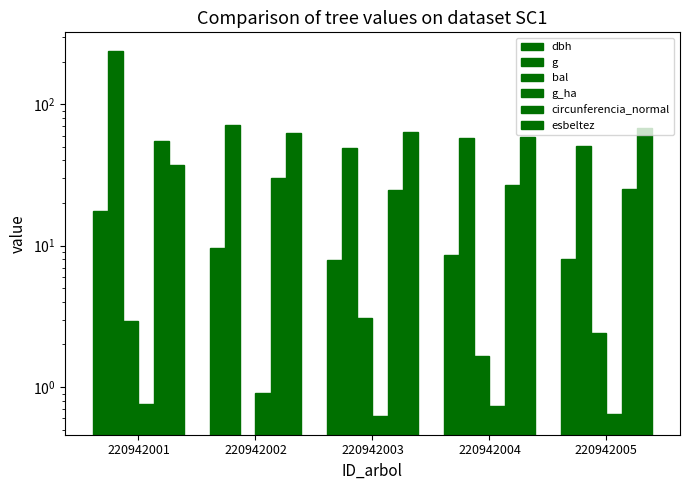

Reading left to right, extract all data points from this chart.

dbh: 220942001=17.4	220942002=9.6	220942003=7.9	220942004=8.6	220942005=8.1
g: 220942001=239.2	220942002=71.6	220942003=49.0	220942004=58.1	220942005=50.9
bal: 220942001=2.9	220942002=0.0	220942003=3.1	220942004=1.7	220942005=2.4
g_ha: 220942001=0.8	220942002=0.9	220942003=0.6	220942004=0.7	220942005=0.7
circunferencia_normal: 220942001=54.8	220942002=30.0	220942003=24.8	220942004=27.0	220942005=25.3
esbeltez: 220942001=37.2	220942002=62.8	220942003=63.3	220942004=58.1	220942005=68.3